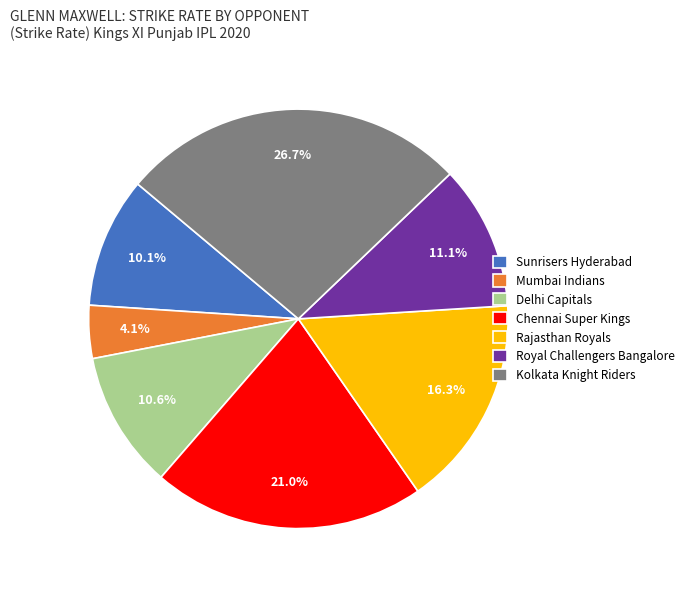

To the nearest percent, what is the average slice percentage?

14%